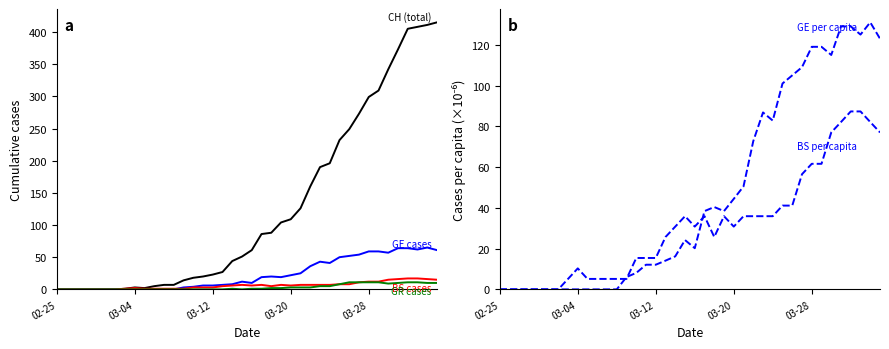

How many interior local peaks does the BS cases series have?

4